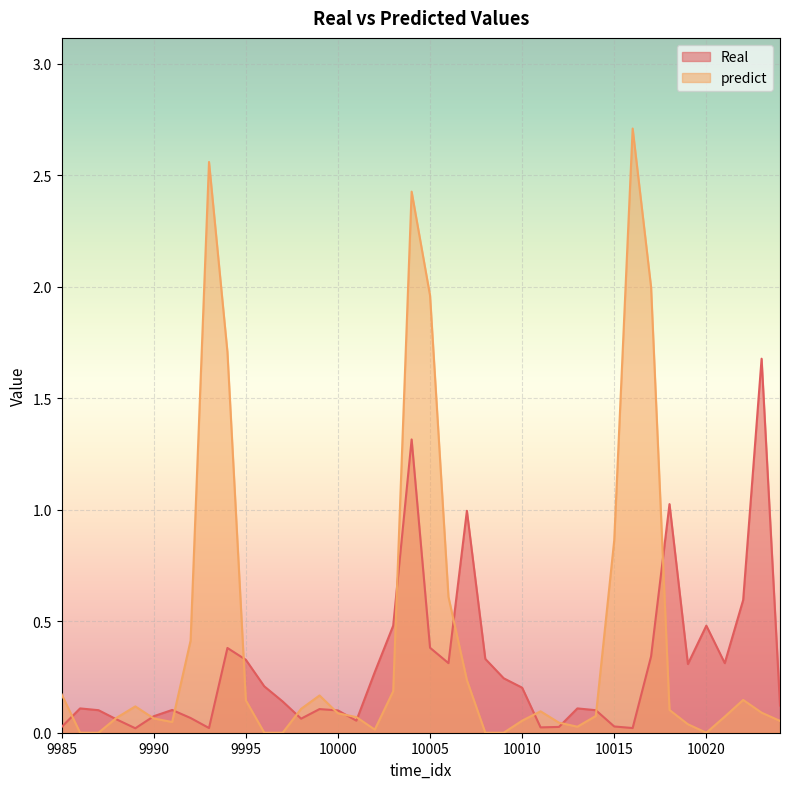

Where is the first local minimum for Real?

9989